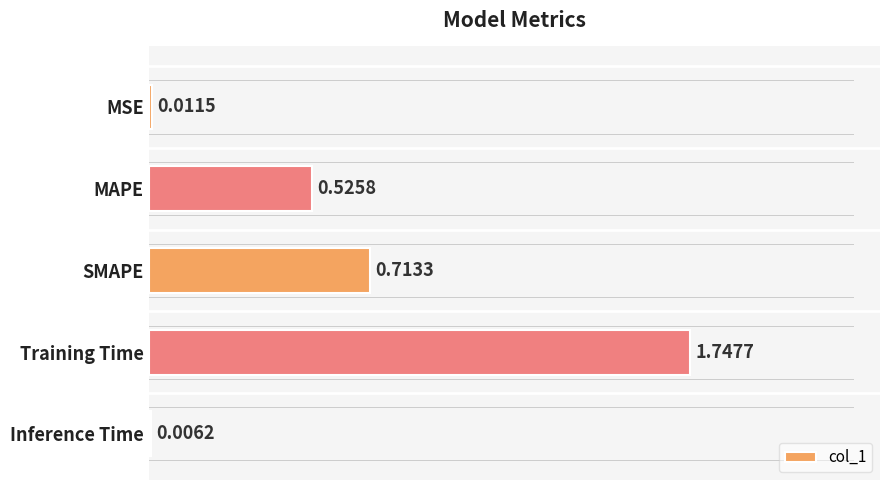

Which category has the highest value across all series?

Training Time